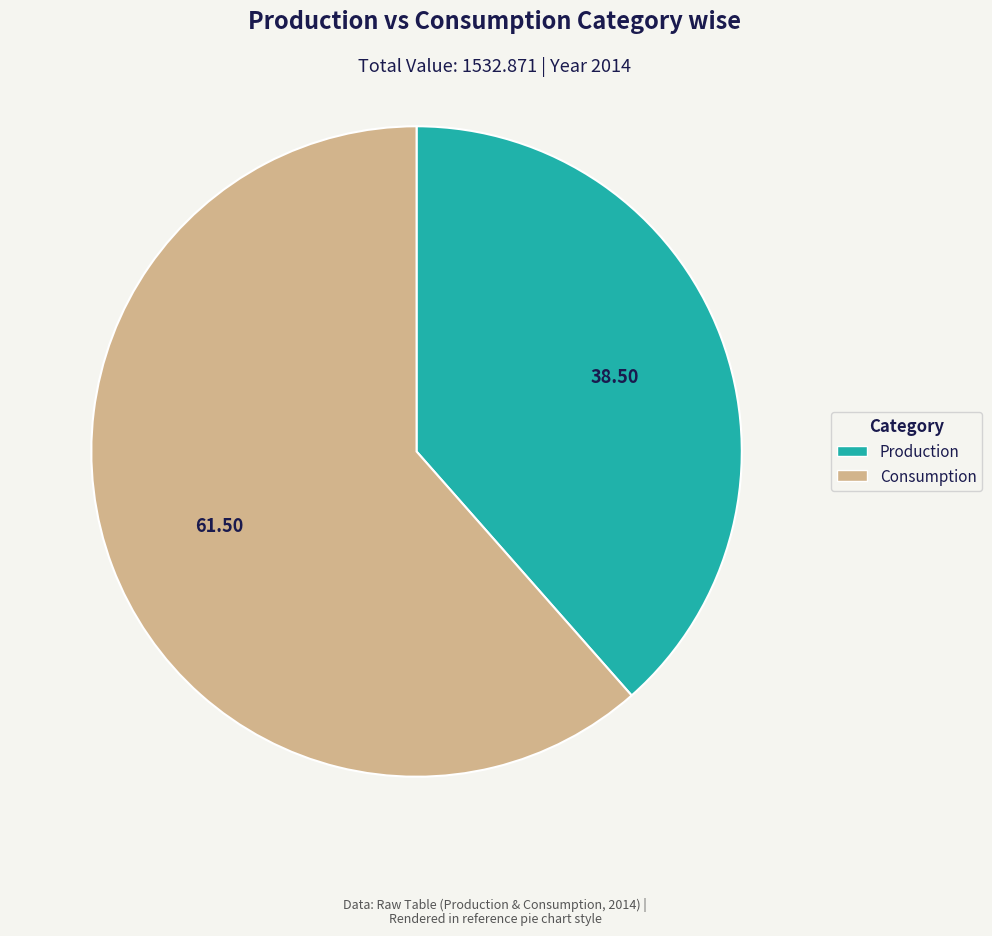

Is there any slice that represents more than half of the pie?

Yes